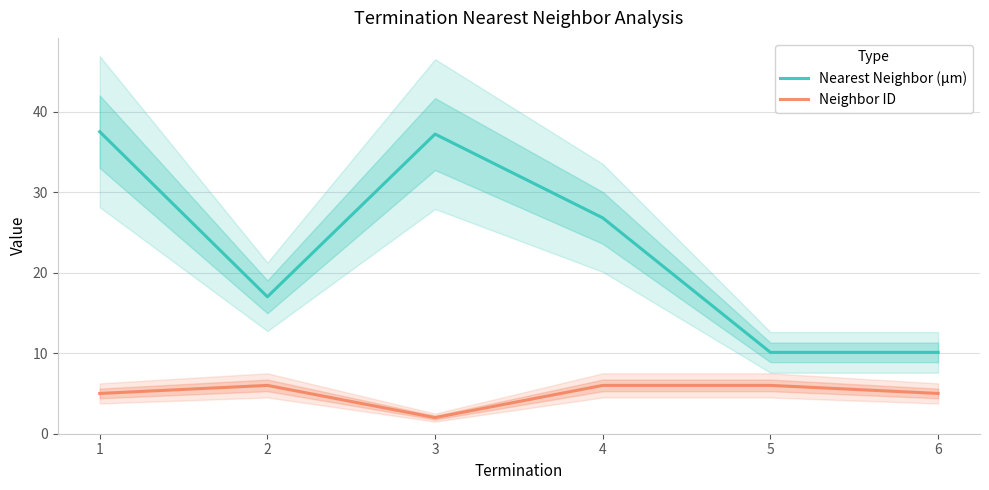

At which label does Neighbor ID reach its peak?

2